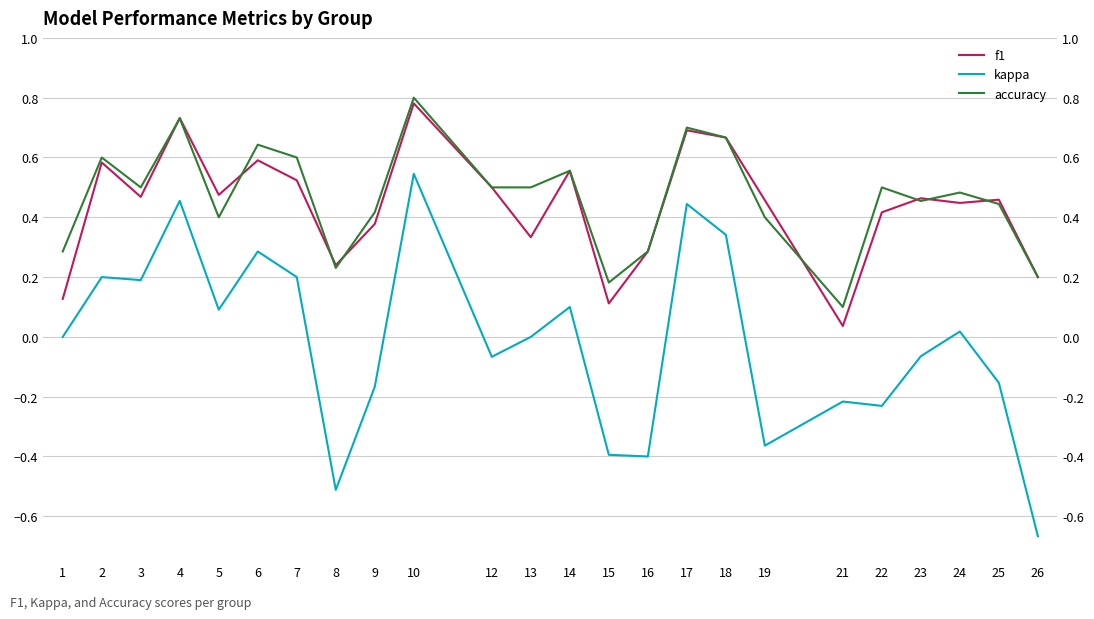

Which series has the widest spread of values?

kappa